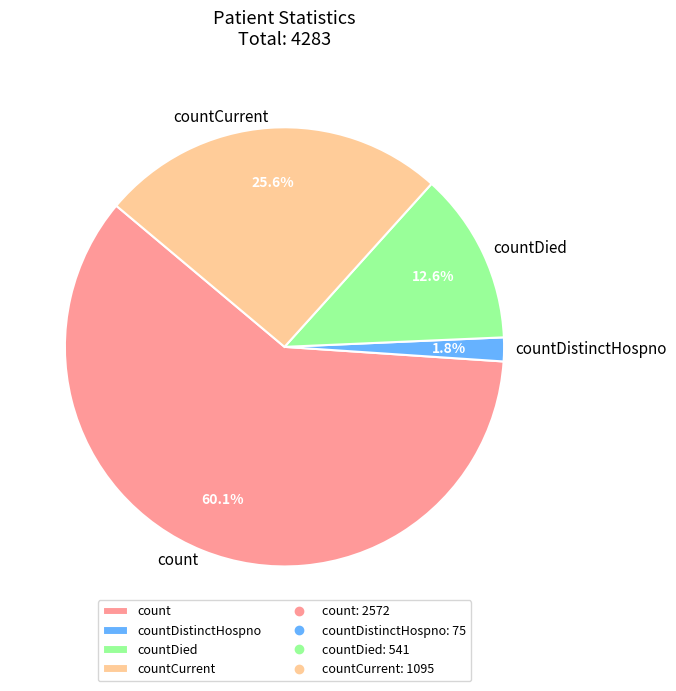

To the nearest percent, what portion does countDistinctHospno represent?

2%